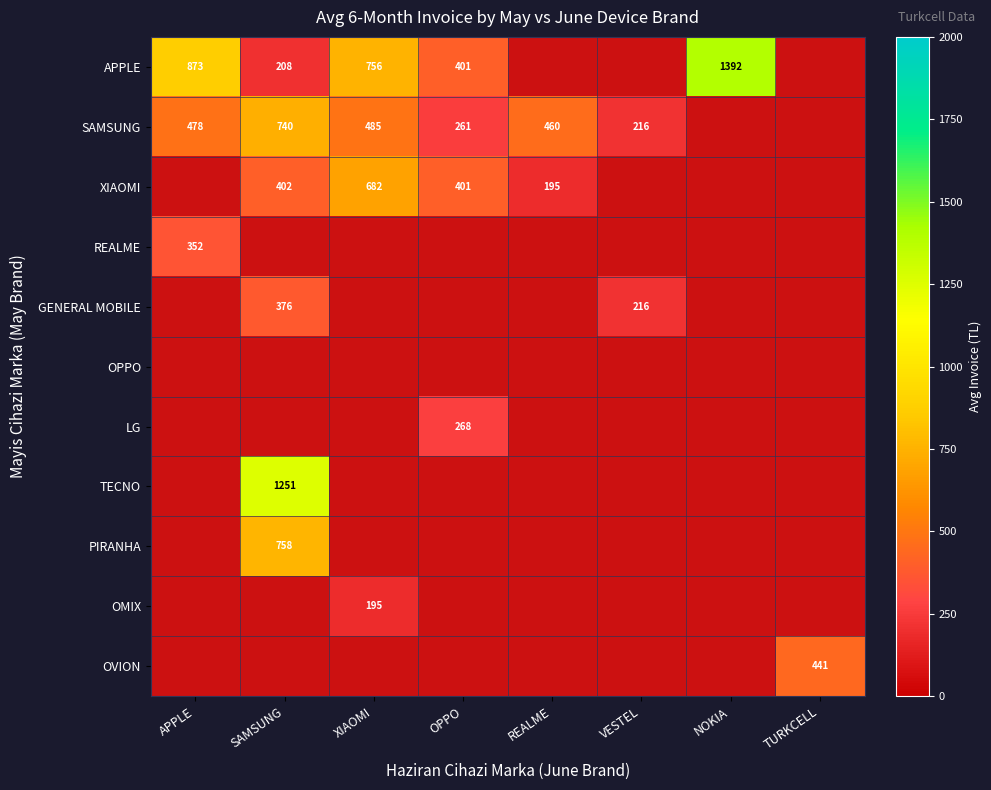

Count the number of categories in the chart.

8